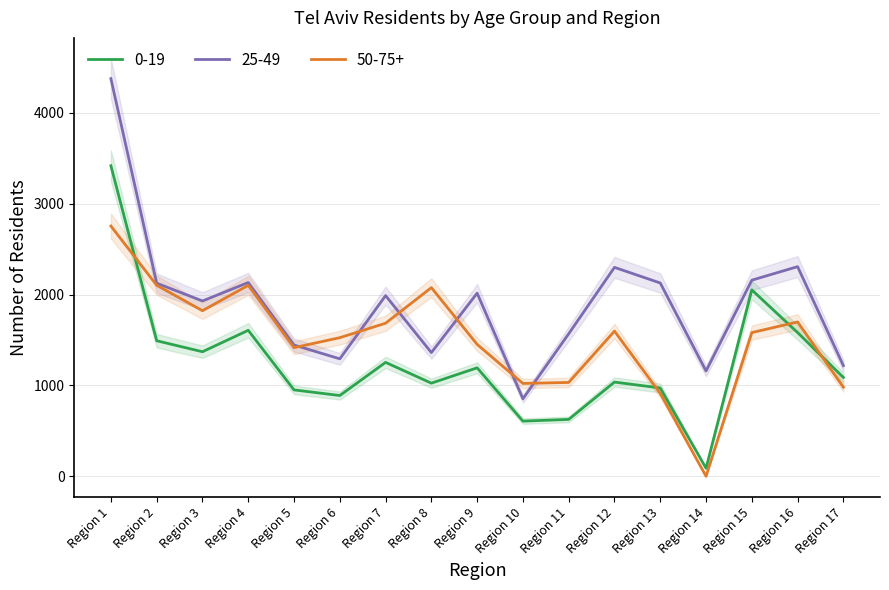

Where is the first local minimum for 25-49?

Region 3